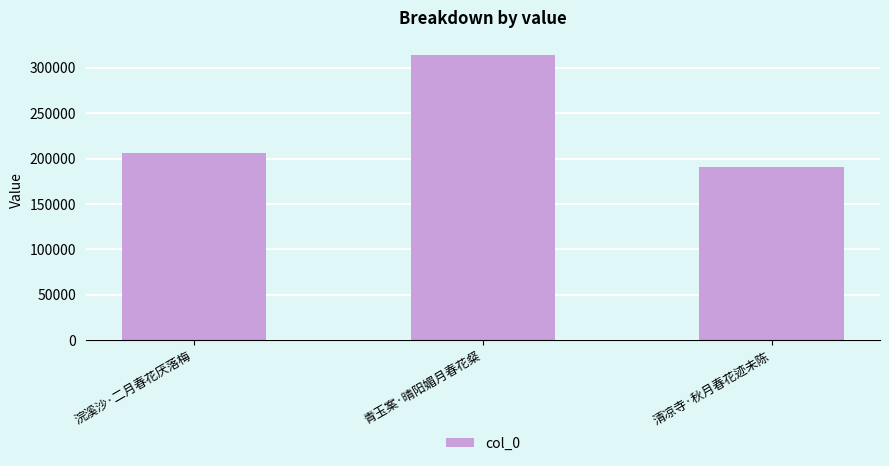

What is the sum of all values?

710875